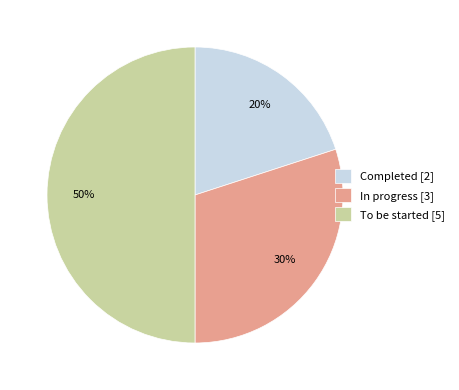

Which slice is the smallest?

Completed